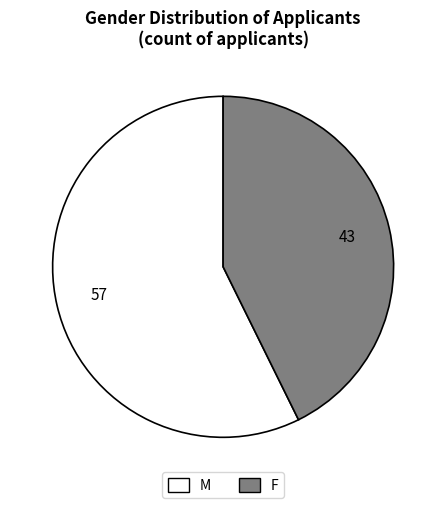

Do M and F together represent more than half of the pie?

Yes